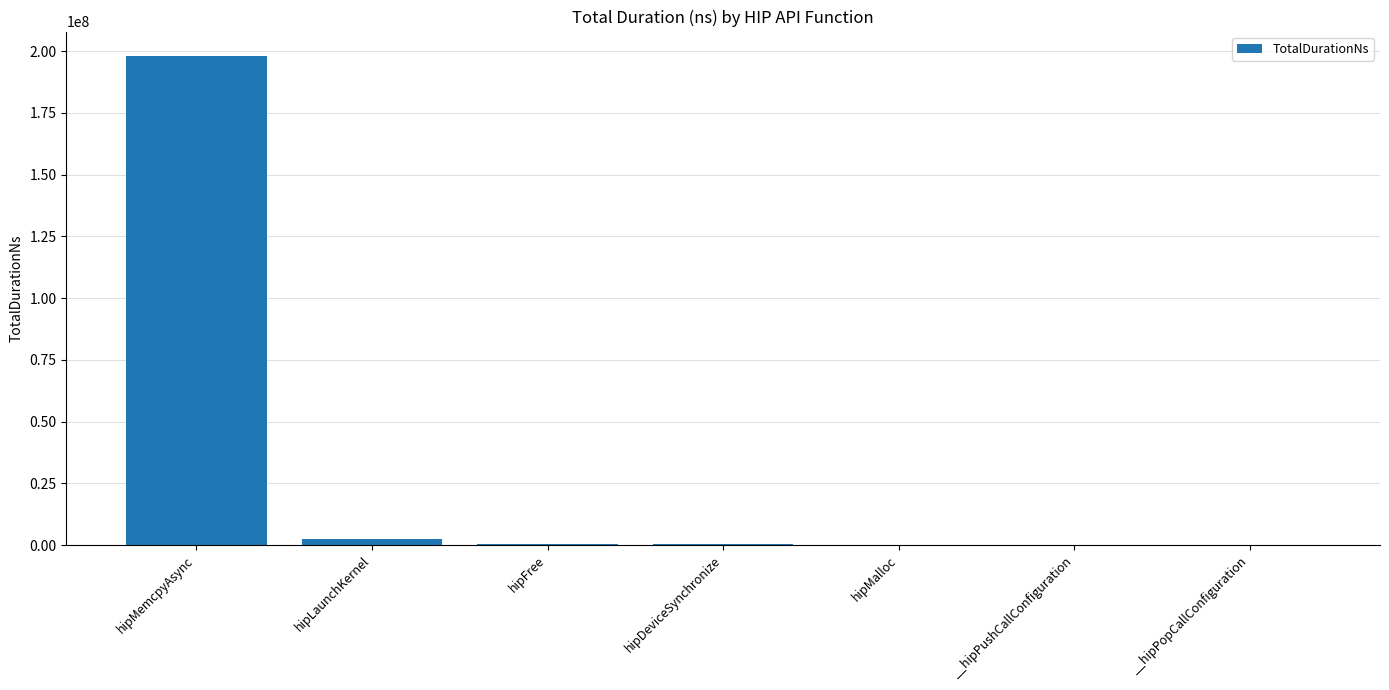

Where is the data nearest to the value 99019208?

hipLaunchKernel